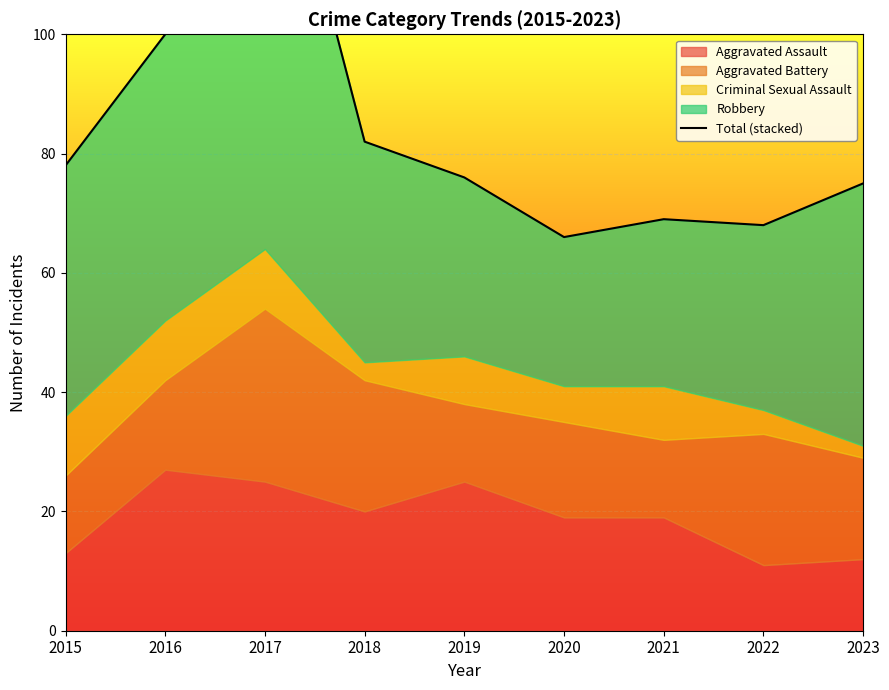

The value at 2018 is 82. True or false?

True